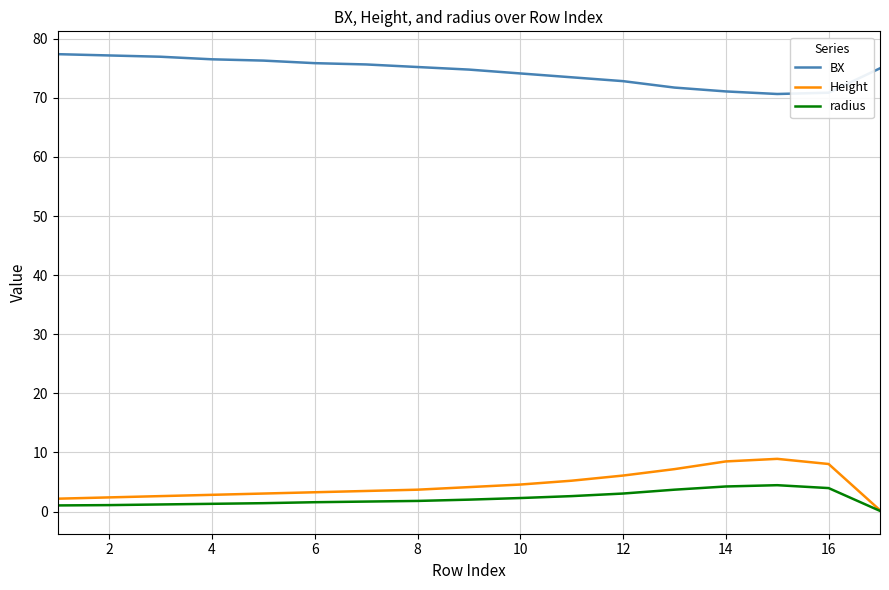

Does the chart have visible grid lines?

Yes